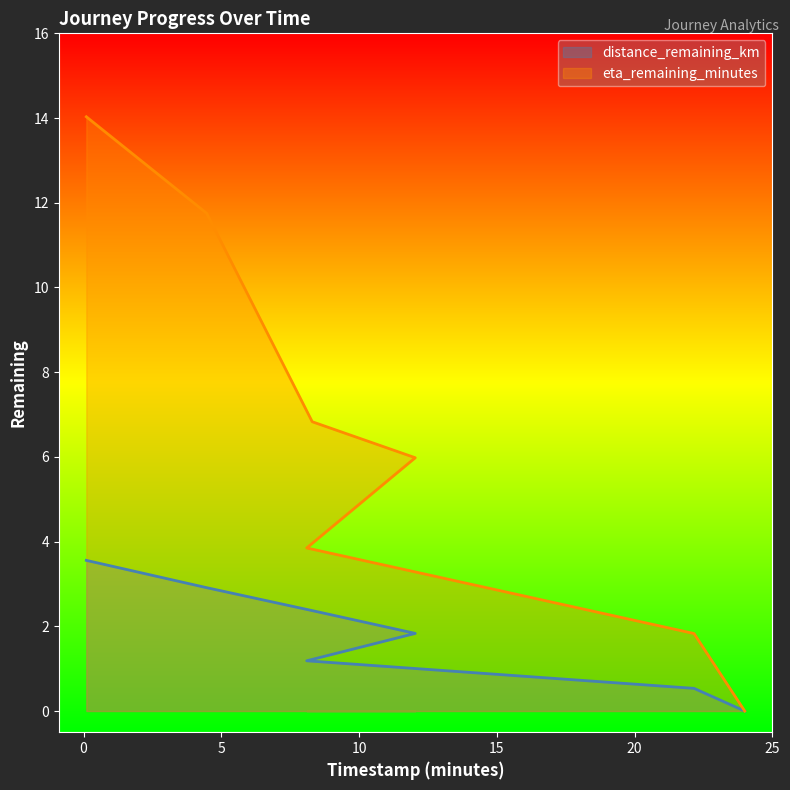

Which series has the widest spread of values?

eta_remaining_minutes